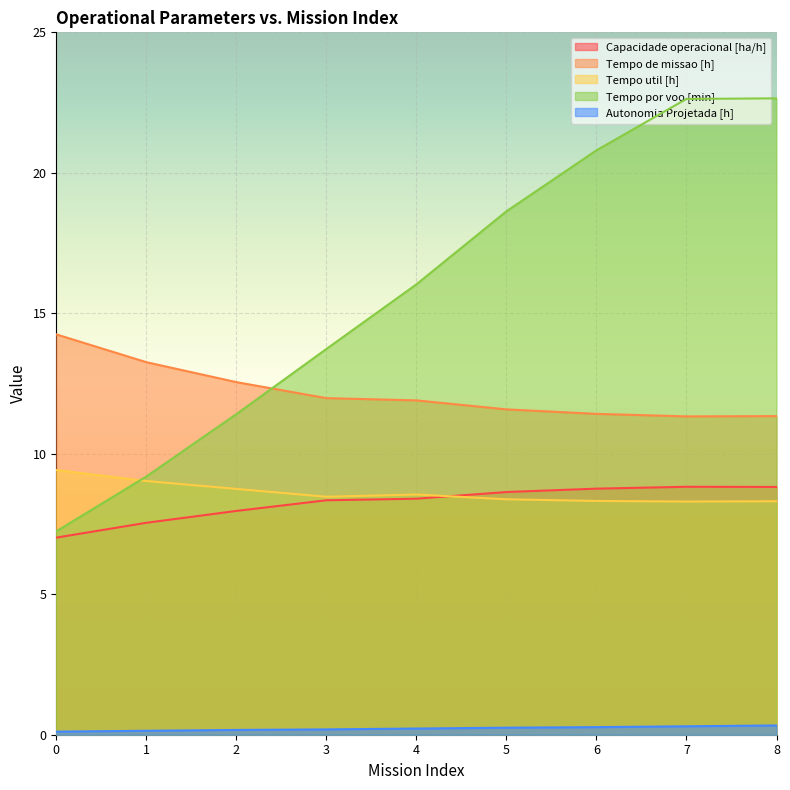

Reading left to right, list all the values displayed in this chart.

Capacidade operacional [ha/h]: 0=7.0	1=7.5	2=8.0	3=8.3	4=8.4	5=8.6	6=8.8	7=8.8	8=8.8
Tempo de missao [h]: 0=14.2	1=13.3	2=12.6	3=12.0	4=11.9	5=11.6	6=11.4	7=11.3	8=11.3
Tempo util [h]: 0=9.4	1=9.0	2=8.8	3=8.5	4=8.6	5=8.4	6=8.3	7=8.3	8=8.3
Tempo por voo [min]: 0=7.2	1=9.2	2=11.4	3=13.7	4=16.0	5=18.6	6=20.8	7=22.6	8=22.6
Autonomia Projetada [h]: 0=0.1	1=0.1	2=0.2	3=0.2	4=0.2	5=0.2	6=0.3	7=0.3	8=0.3